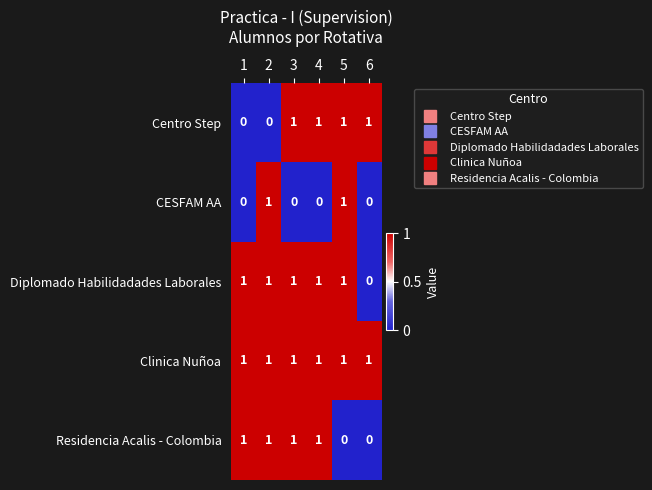

Count the Centro Step values in the range 0 to 1.

6